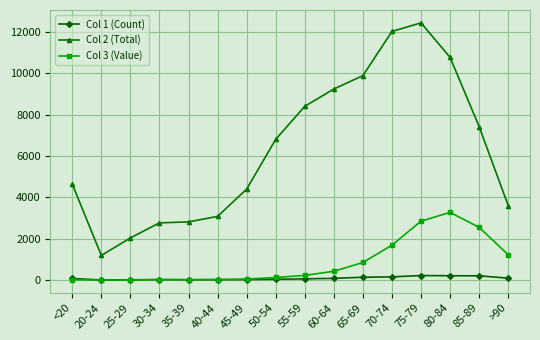

What is the label of the 10th point from the right?

45-49